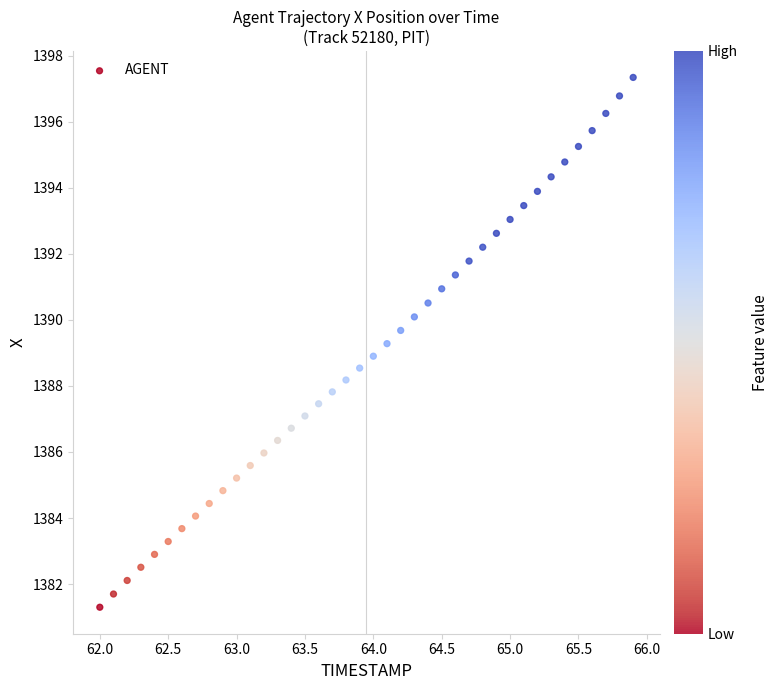

What is the range of Y values (max minus min)?

16.0